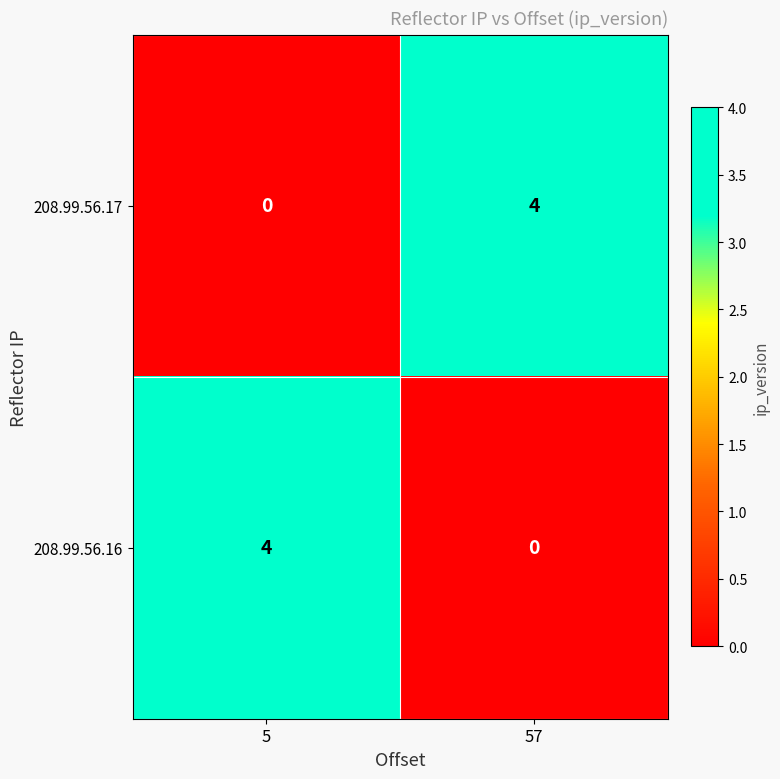

Is it true that 208.99.56.17 equals 0 at 5?

True